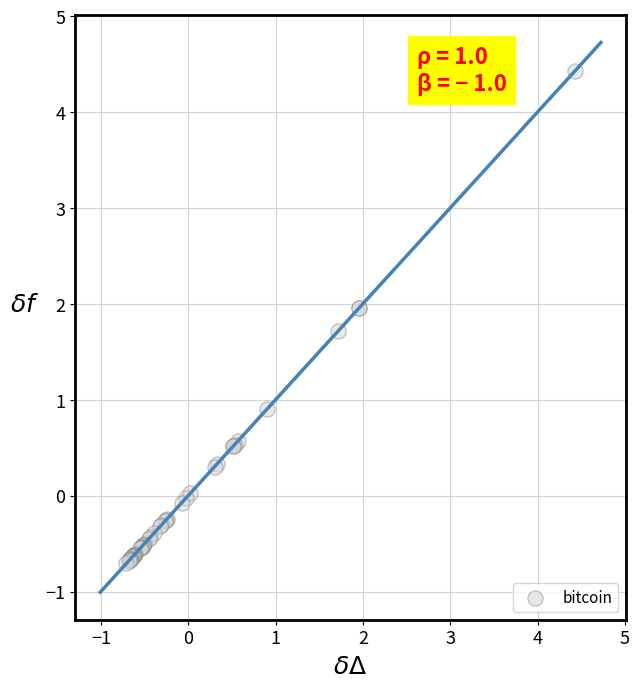

What Y value in the scatter plot is closest to 1?

0.9